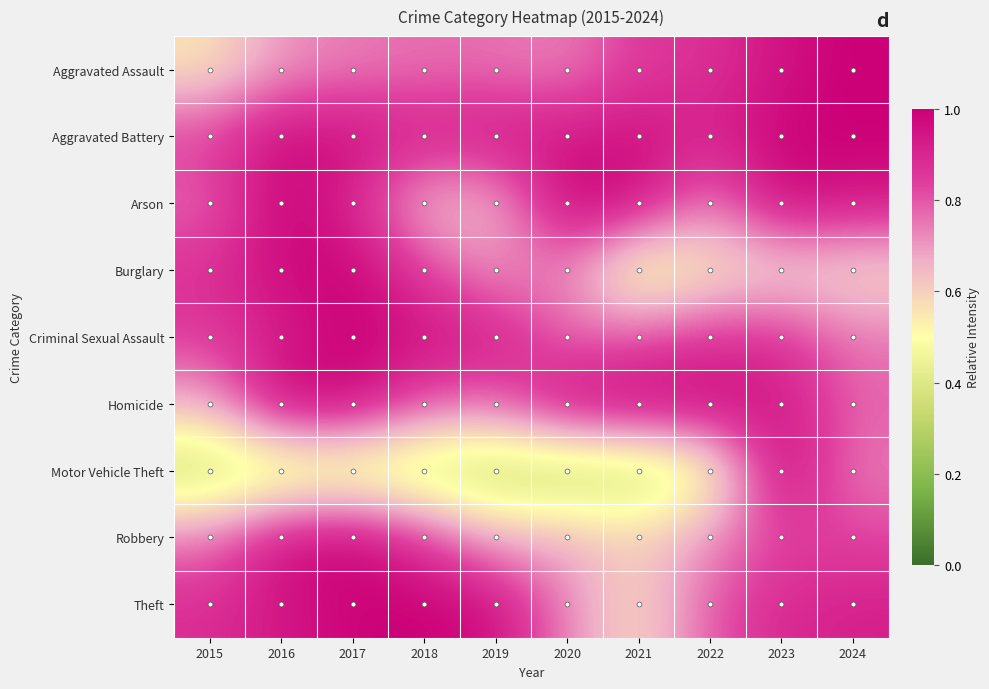

Reading right to left, transcribe all the data shown in this chart.

Aggravated Assault: 2024=1.0	2023=1.0	2022=0.9	2021=0.9	2020=0.7	2019=0.8	2018=0.8	2017=0.7	2016=0.7	2015=0.6
Aggravated Battery: 2024=1.0	2023=1.0	2022=0.9	2021=1.0	2020=0.9	2019=0.9	2018=0.9	2017=1.0	2016=1.0	2015=0.8
Arson: 2024=0.9	2023=1.0	2022=0.7	2021=1.0	2020=1.0	2019=0.6	2018=0.6	2017=0.9	2016=1.0	2015=0.8
Burglary: 2024=0.6	2023=0.6	2022=0.5	2021=0.4	2020=0.7	2019=0.7	2018=0.8	2017=1.0	2016=1.0	2015=0.9
Criminal Sexual Assault: 2024=0.7	2023=0.9	2022=0.9	2021=0.8	2020=0.8	2019=0.9	2018=1.0	2017=1.0	2016=0.9	2015=0.9
Homicide: 2024=0.8	2023=0.9	2022=1.0	2021=1.0	2020=1.0	2019=0.8	2018=0.8	2017=1.0	2016=1.0	2015=0.7
Motor Vehicle Theft: 2024=0.7	2023=1.0	2022=0.4	2021=0.3	2020=0.3	2019=0.3	2018=0.3	2017=0.4	2016=0.3	2015=0.3
Robbery: 2024=0.8	2023=0.8	2022=0.7	2021=0.6	2020=0.7	2019=0.7	2018=0.9	2017=1.0	2016=1.0	2015=0.7
Theft: 2024=0.9	2023=0.9	2022=0.8	2021=0.6	2020=0.7	2019=1.0	2018=1.0	2017=1.0	2016=0.9	2015=0.9